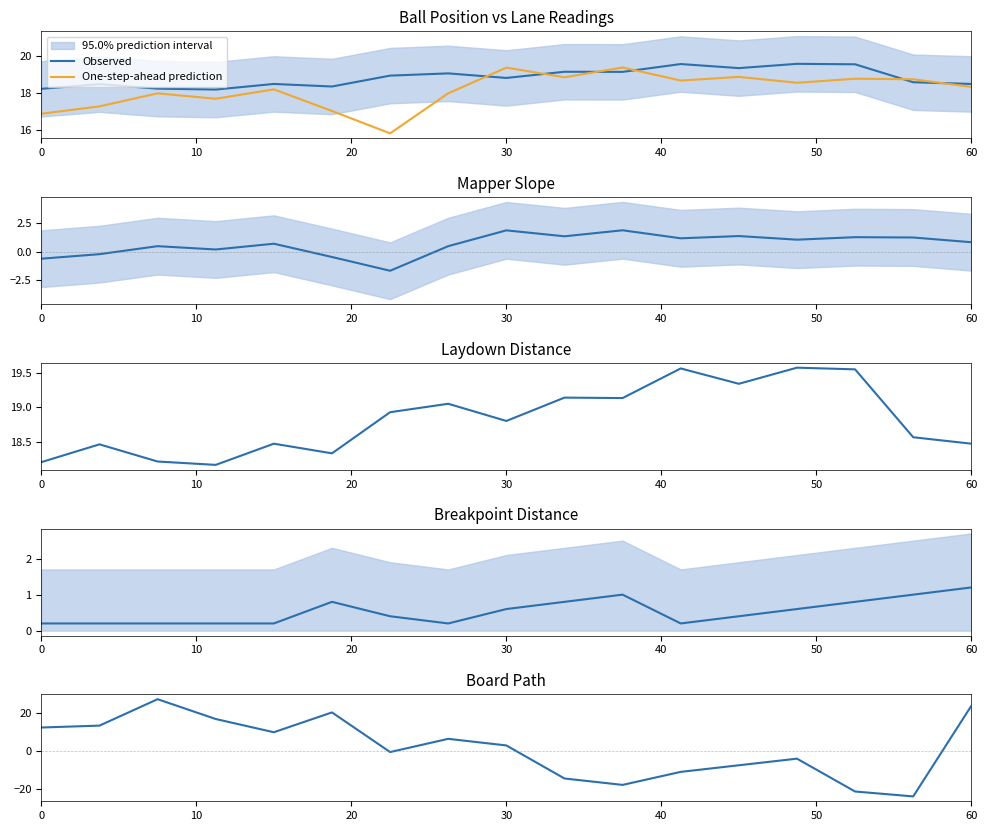

Reading right to left, what are all the values shown in this chart?

Observed: 18.5	18.6	19.5	19.6	19.3	19.6	19.1	19.1	18.8	19.1	18.9	18.3	18.5	18.2	18.2	18.5	18.2
One-step-ahead prediction: 18.3	18.7	18.8	18.5	18.9	18.7	19.4	18.8	19.4	18.0	15.8	17.0	18.2	17.7	18.0	17.3	16.9
Irregular: 0.8	1.2	1.3	1.0	1.4	1.2	1.9	1.3	1.9	0.5	-1.7	-0.5	0.7	0.2	0.5	-0.2	-0.6
Level: 18.5	18.6	19.5	19.6	19.3	19.6	19.1	19.1	18.8	19.1	18.9	18.3	18.5	18.2	18.2	18.5	18.2
Trend: 1.2	1.0	0.8	0.6	0.4	0.2	1.0	0.8	0.6	0.2	0.4	0.8	0.2	0.2	0.2	0.2	0.2
Trigonometric-Seasonal.12.6: 24.0	-24.0	-21.4	-4.0	-7.5	-11.0	-17.9	-14.5	3.0	6.5	-0.5	20.5	10.0	17.0	27.5	13.5	12.5